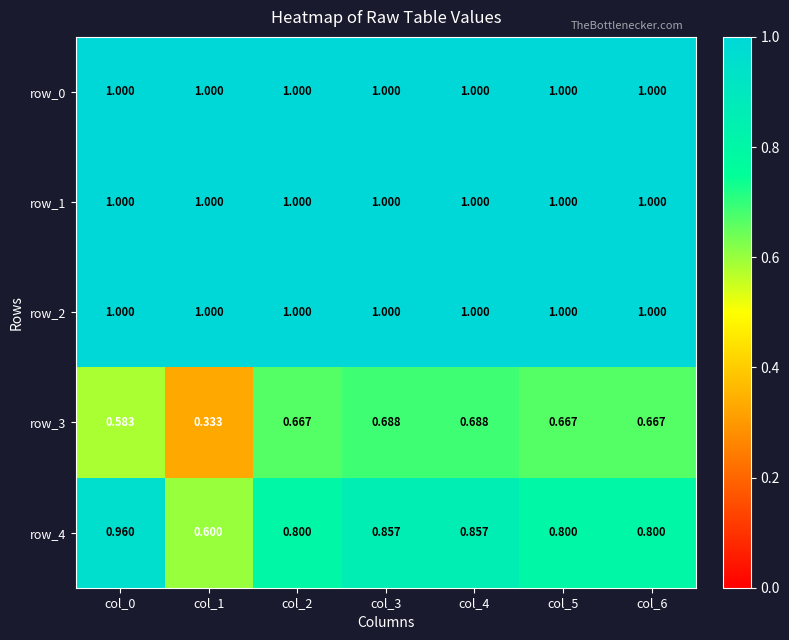

What is the sum of all row_0 values?

7.0